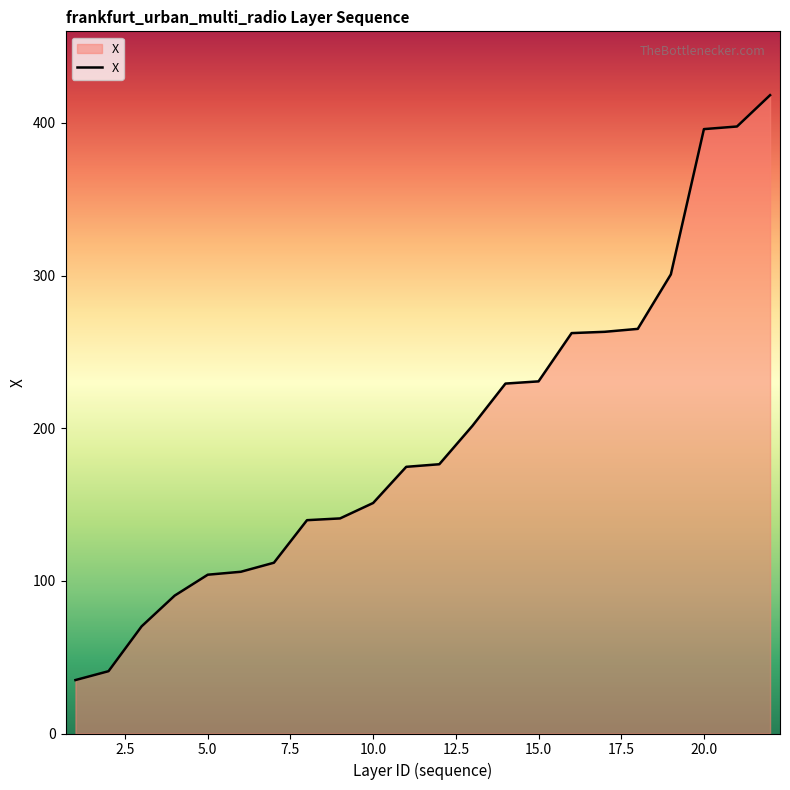

What is the greatest value displayed?

418.2